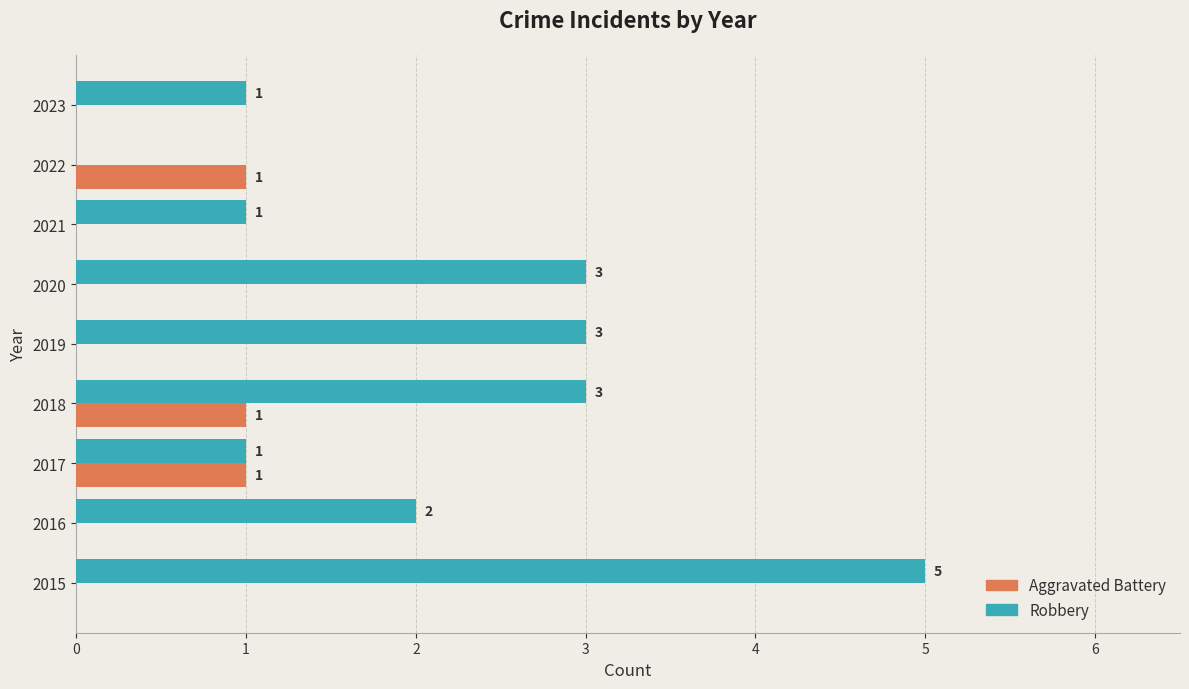

Which series has the largest total across all categories?

Robbery